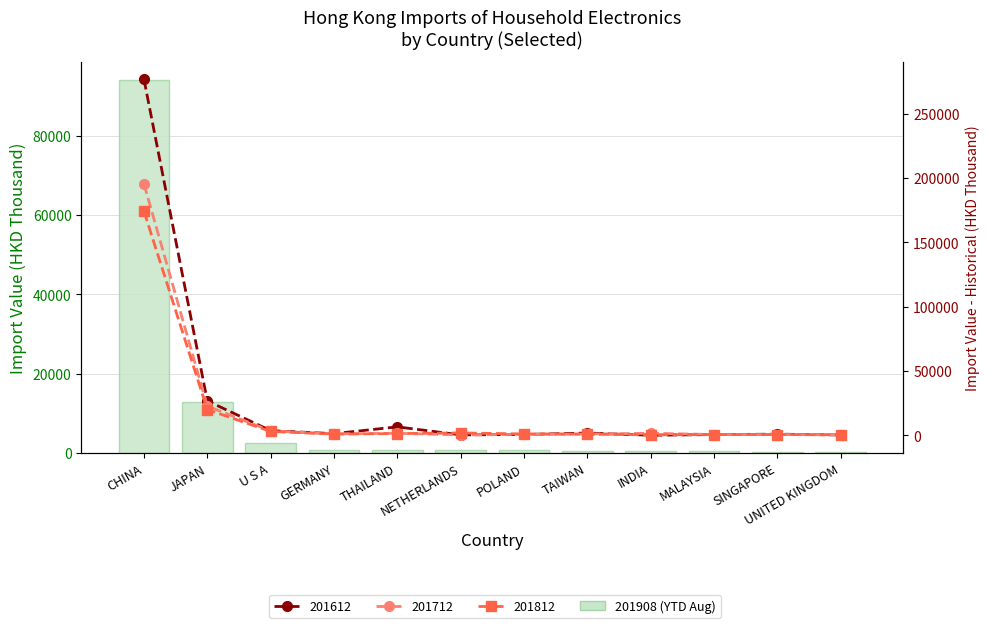

The value at U S A is 2503.4. True or false?

True